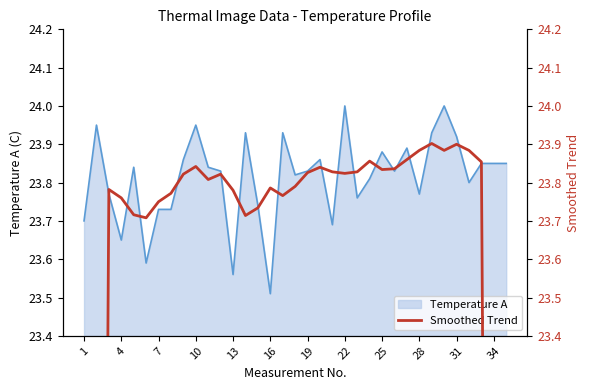

Where is Temperature A nearest to the value 23?

16